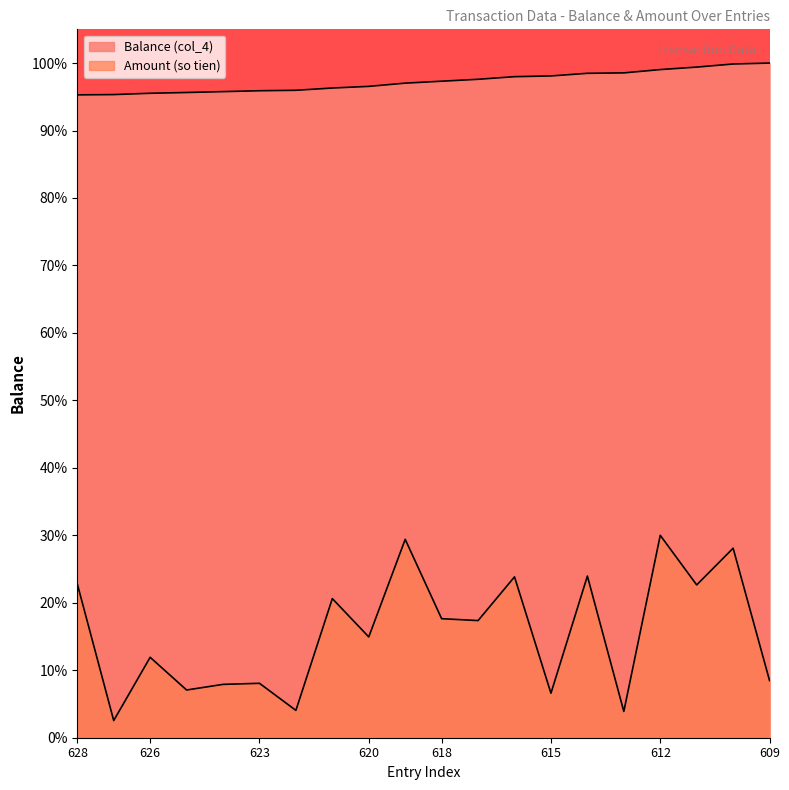

Reading left to right, extract all data points from this chart.

Balance (col_4): 628=147.1	627=147.1	626=147.4	625=147.6	624=147.8	623=148.0	622=148.1	621=148.7	620=149.0	619=149.8	618=150.2	617=150.6	616=151.2	615=151.4	614=152.0	613=152.1	612=152.9	611=153.4	610=154.1	609=154.4
Amount (so tien): 628=35.2	627=3.9	626=18.4	625=10.9	624=12.2	623=12.5	622=6.3	621=31.8	620=23.1	619=45.4	618=27.2	617=26.8	616=36.8	615=10.2	614=37.0	613=6.0	612=46.3	611=35.0	610=43.4	609=13.1